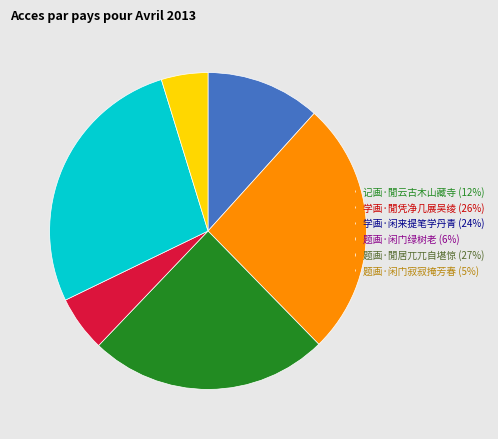

Is it true that 记画·閒云古木山藏寺 (12%) is 25% of the pie?

False